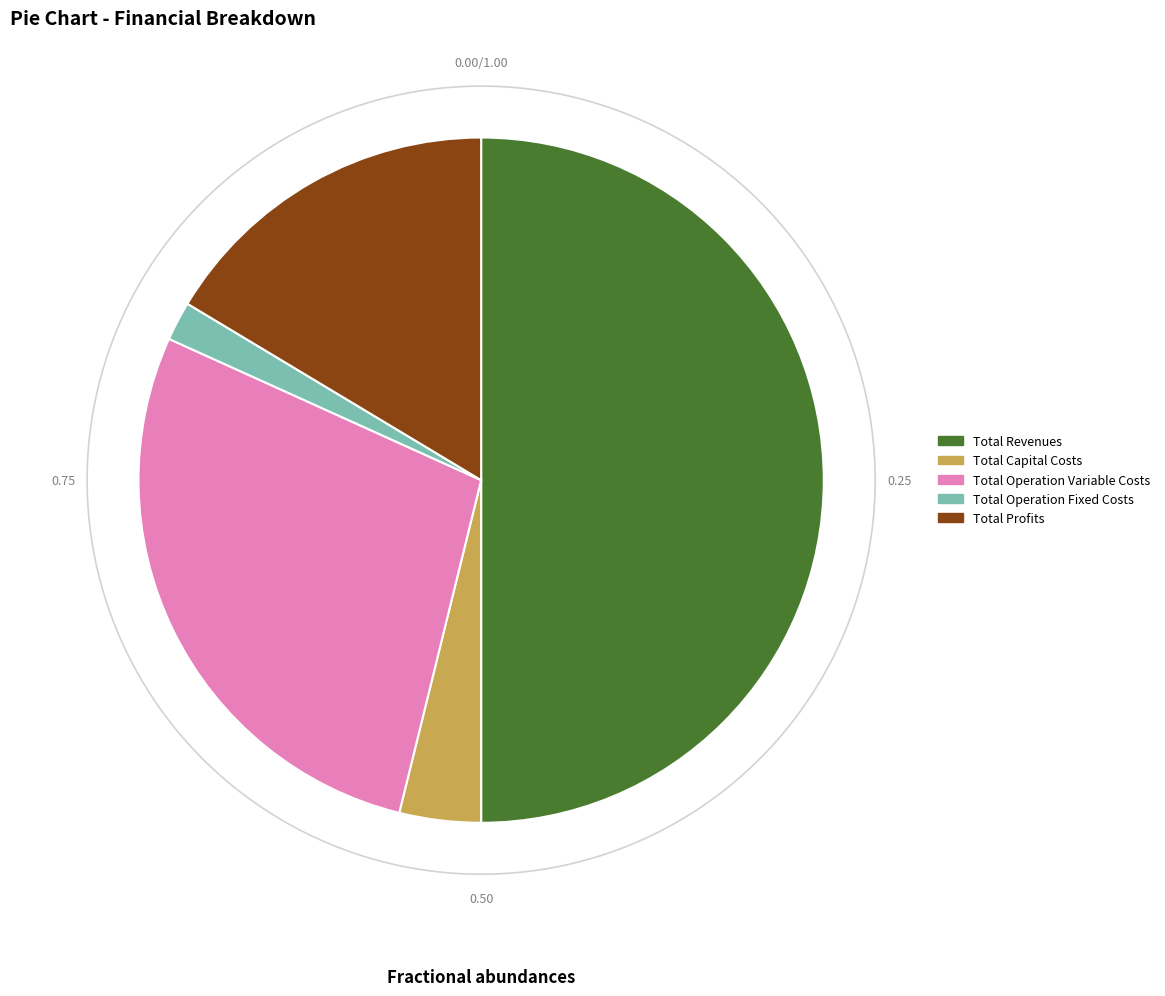

How many slices are in this pie chart?

5